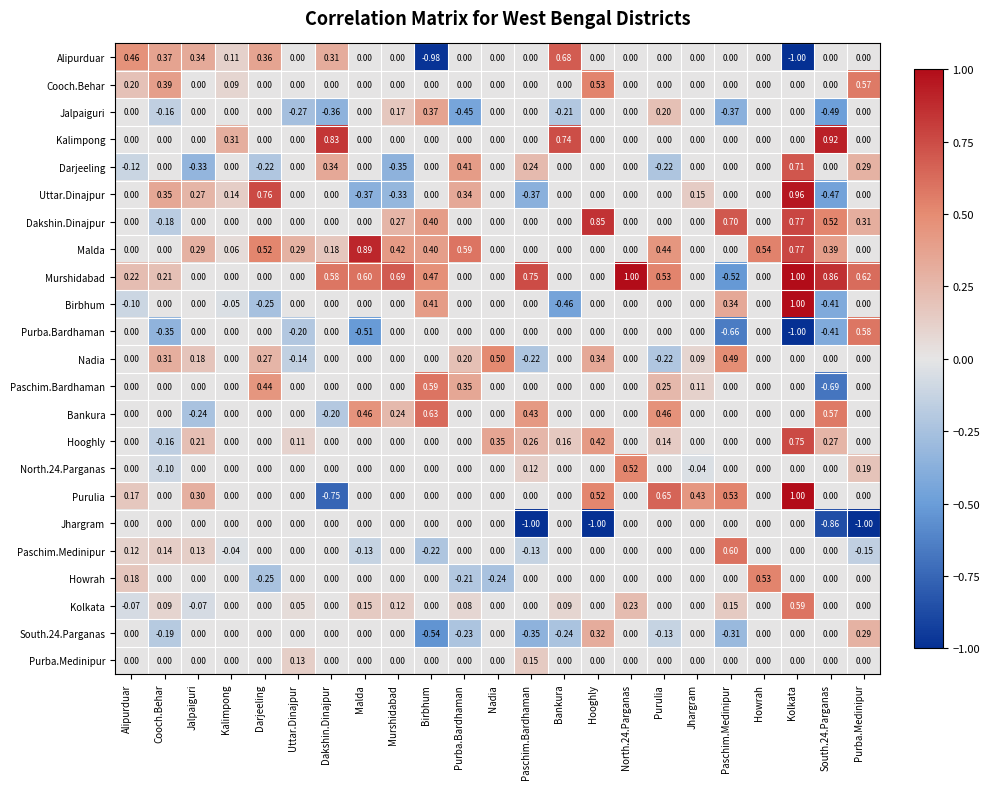

Between Purba.Bardhaman and Paschim.Bardhaman, which series saw the biggest shift?

Jhargram